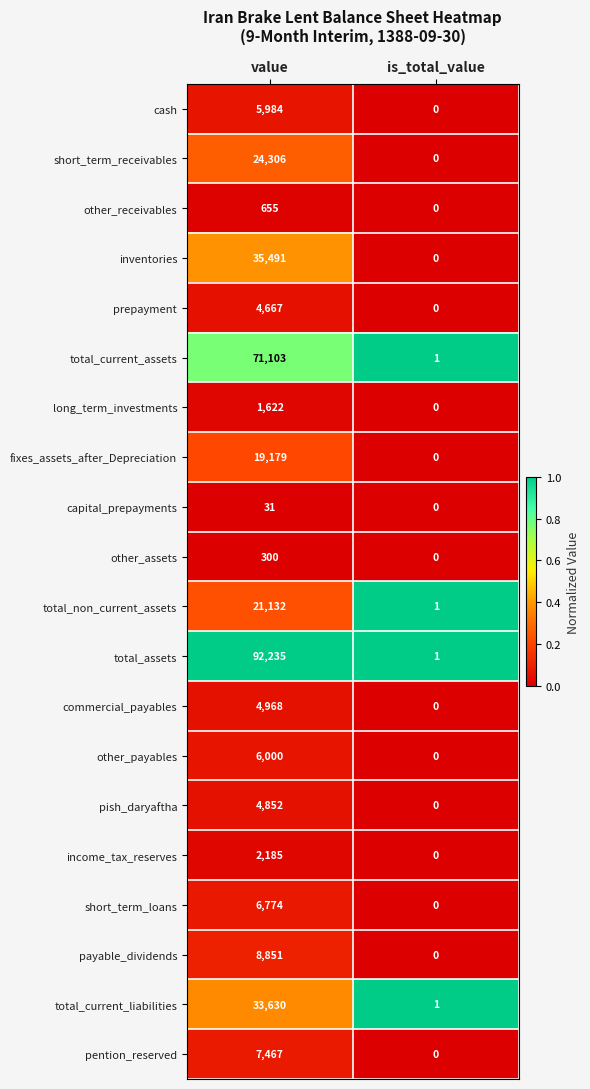

The commercial_payables series shows 1793 at value. True or false?

False